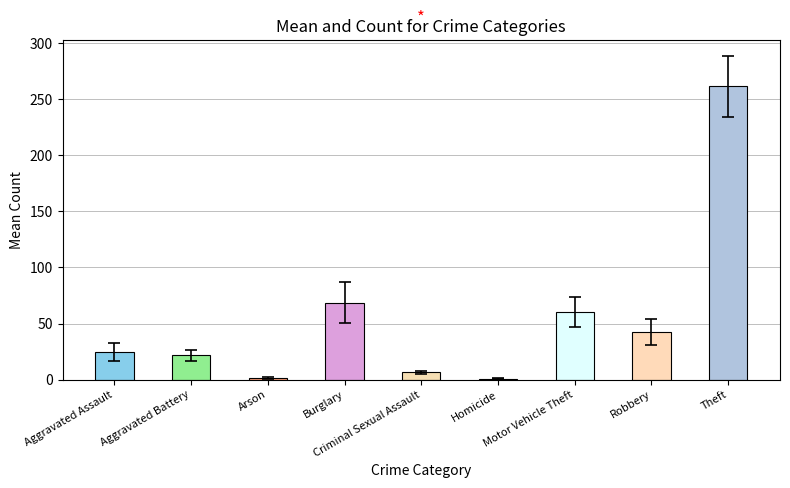

Count the number of categories in the chart.

9